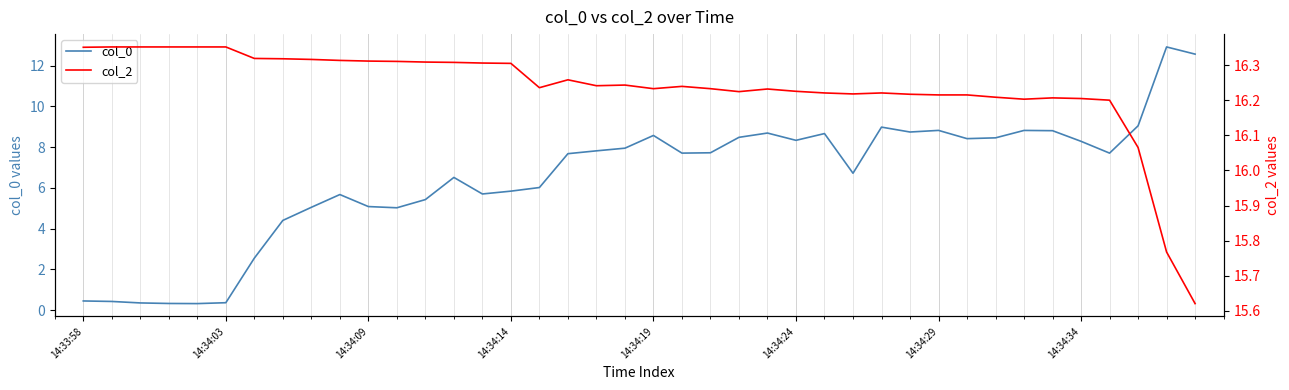

At how many categories does at least one series exceed 6?

40